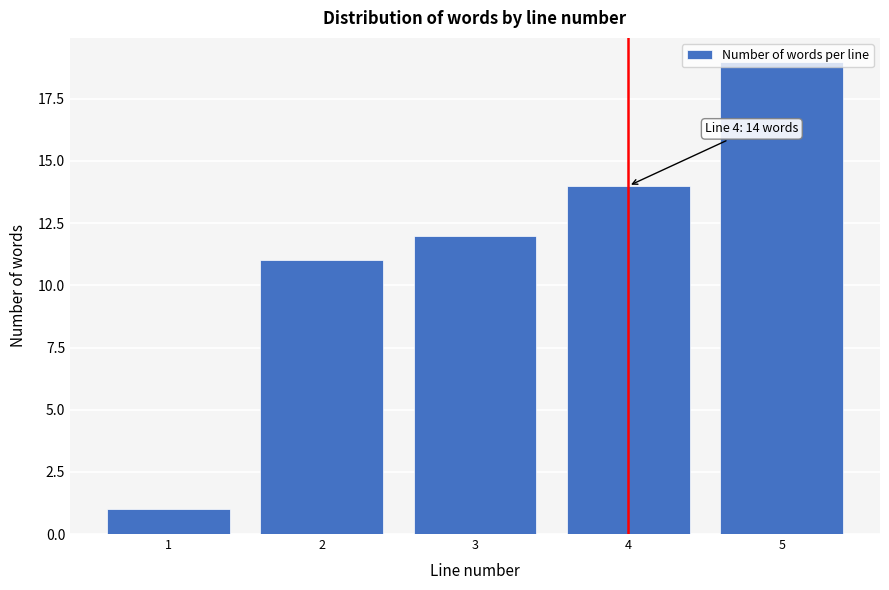

What is the change in value from 3 to 5?

+7